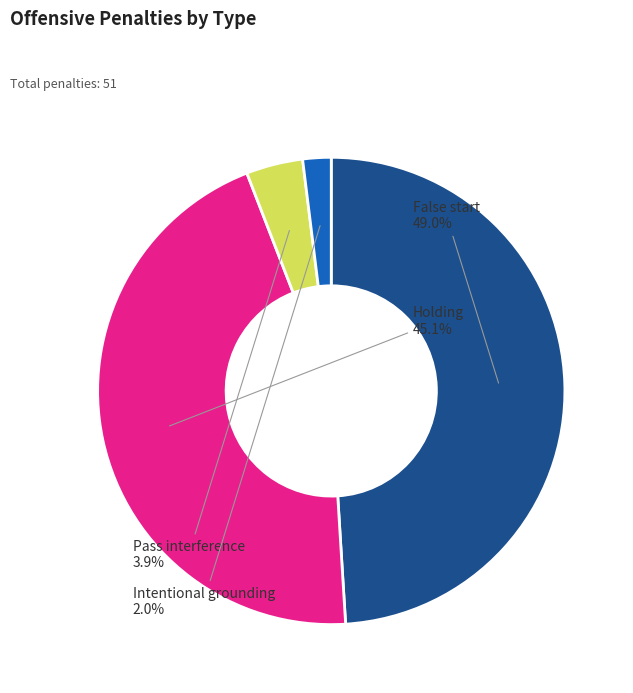

Which slice is the largest?

False start